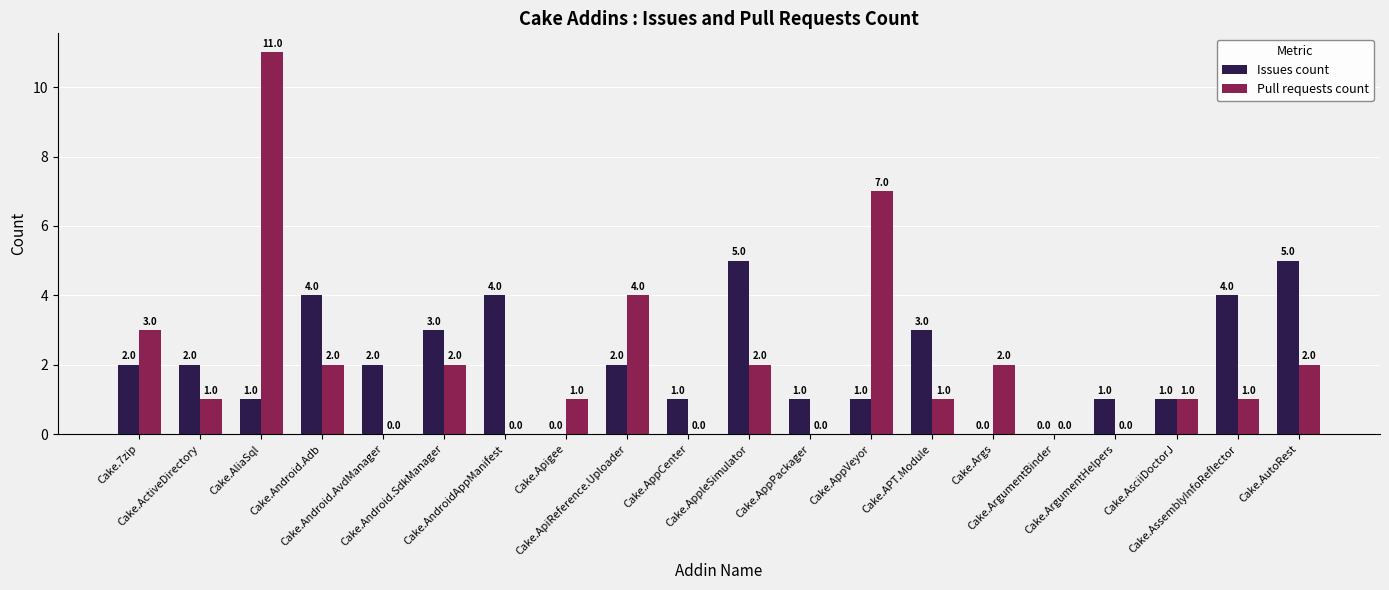

Which series has the largest total across all categories?

Issues count